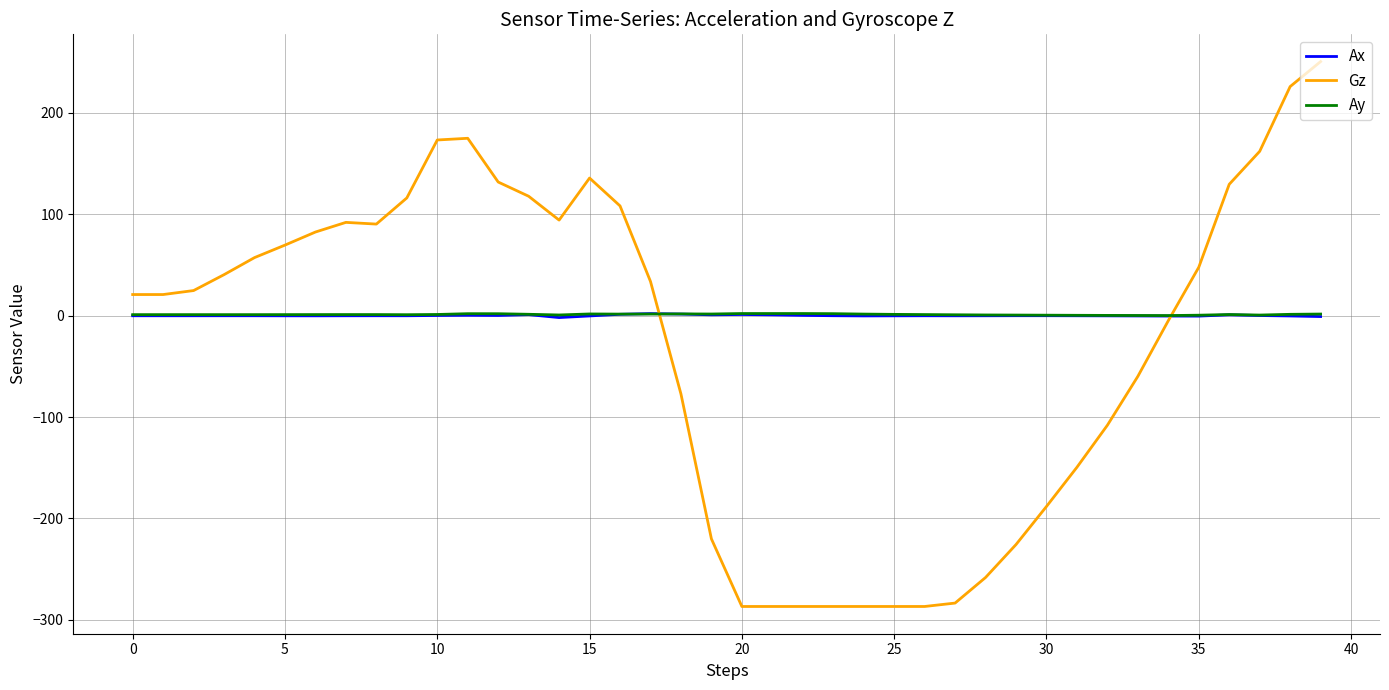

True or false: Gz has a value of 47.6 at 35.

True